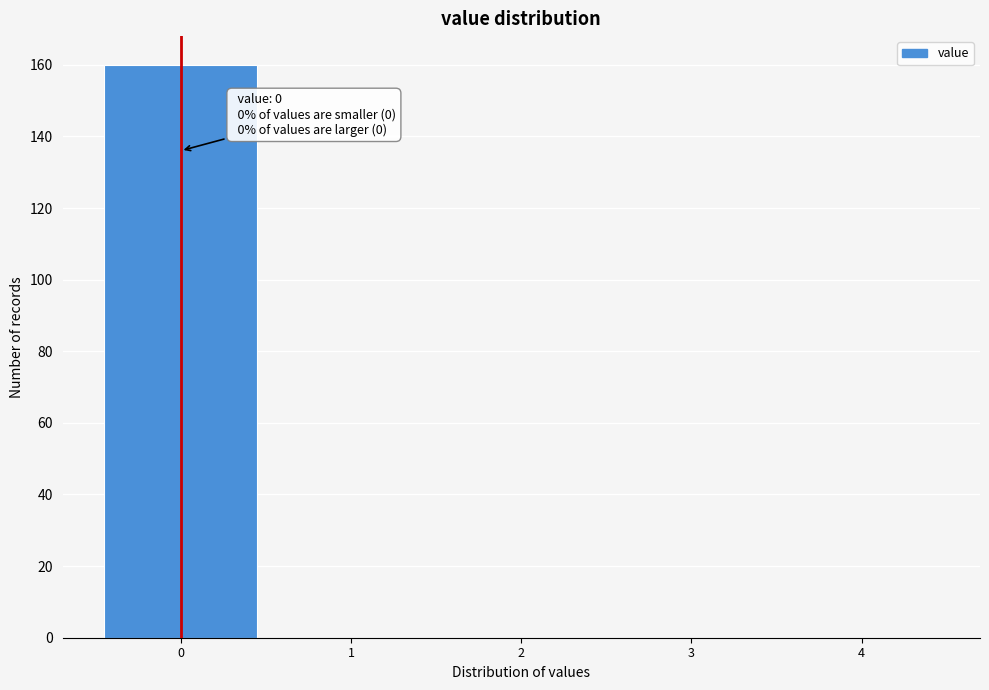

Over which range of the x-axis is the bar tallest?

-0.5 to 0.5